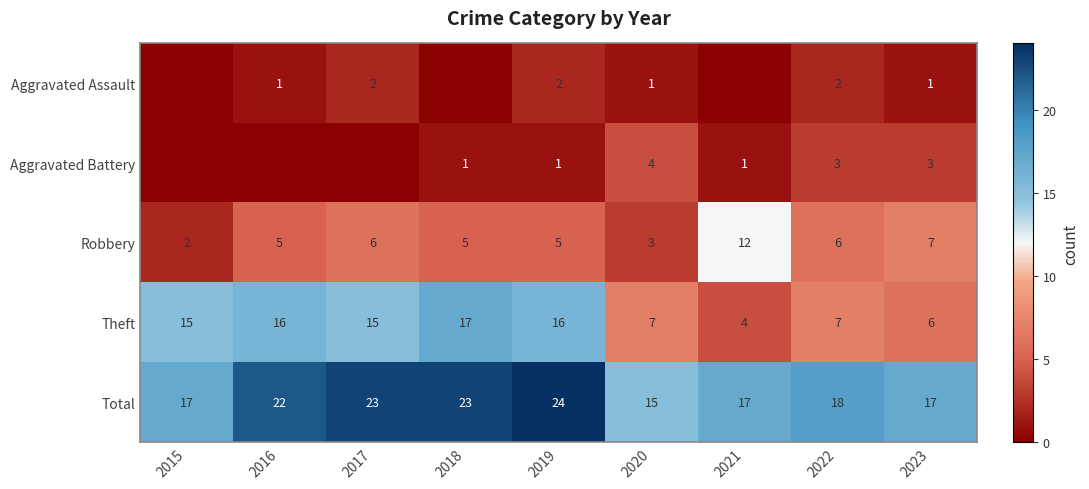

Which category has the highest value in the Total series?

2019